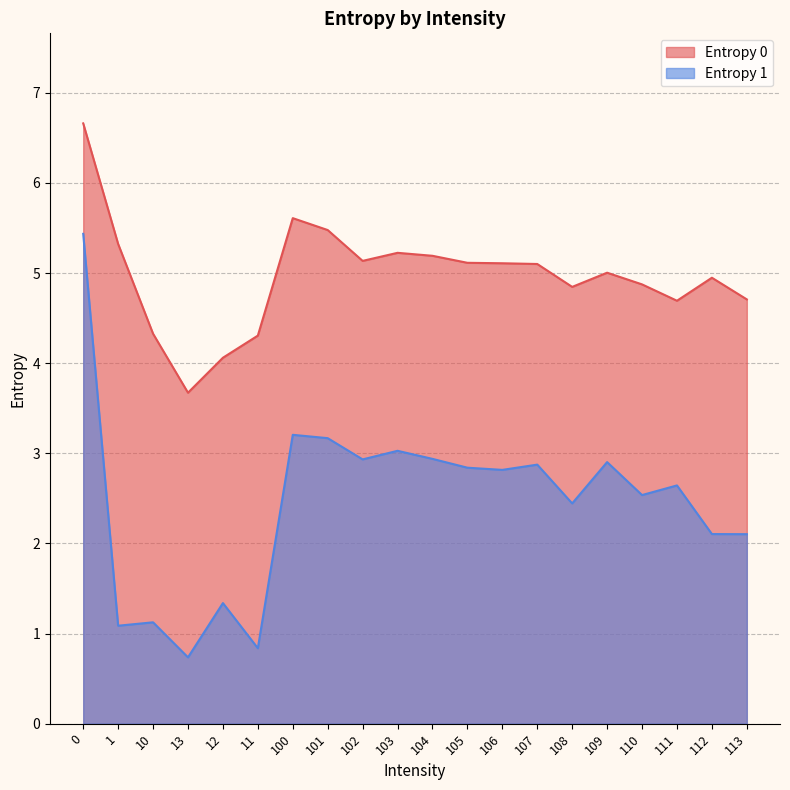

Which category has the lowest value across all series?

13